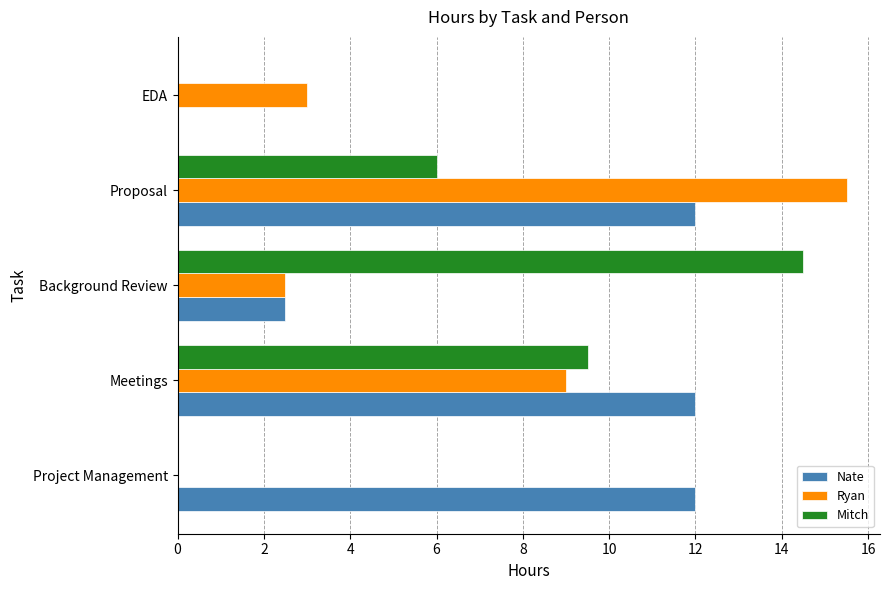

How many categories are shown in the chart?

5